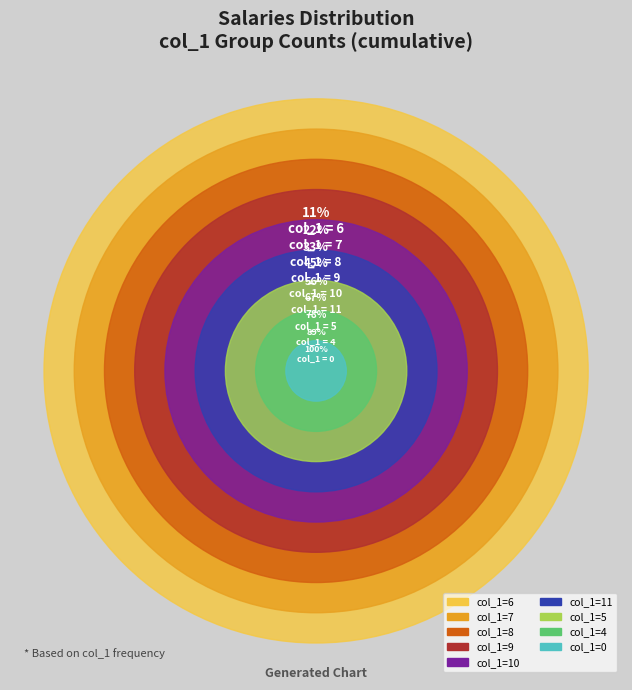

Is there a majority slice in this chart?

No